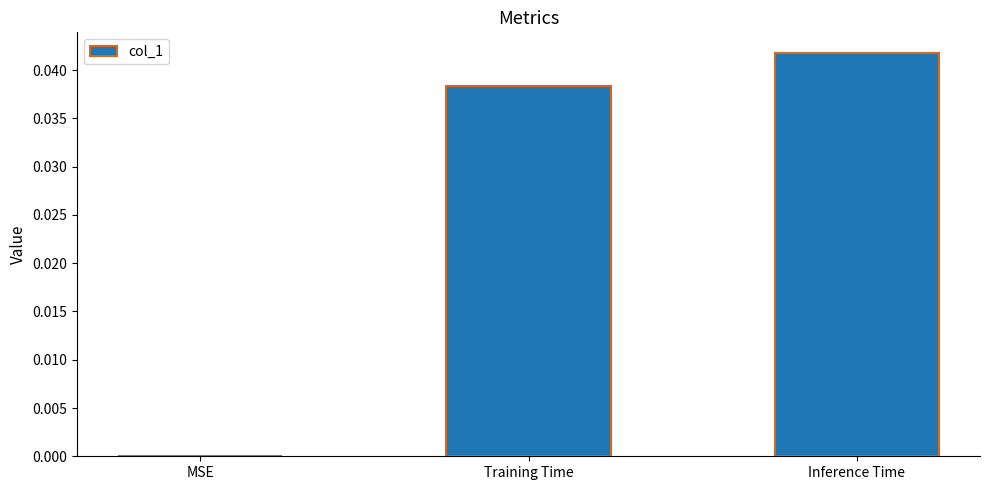

Are the bars horizontal?

No